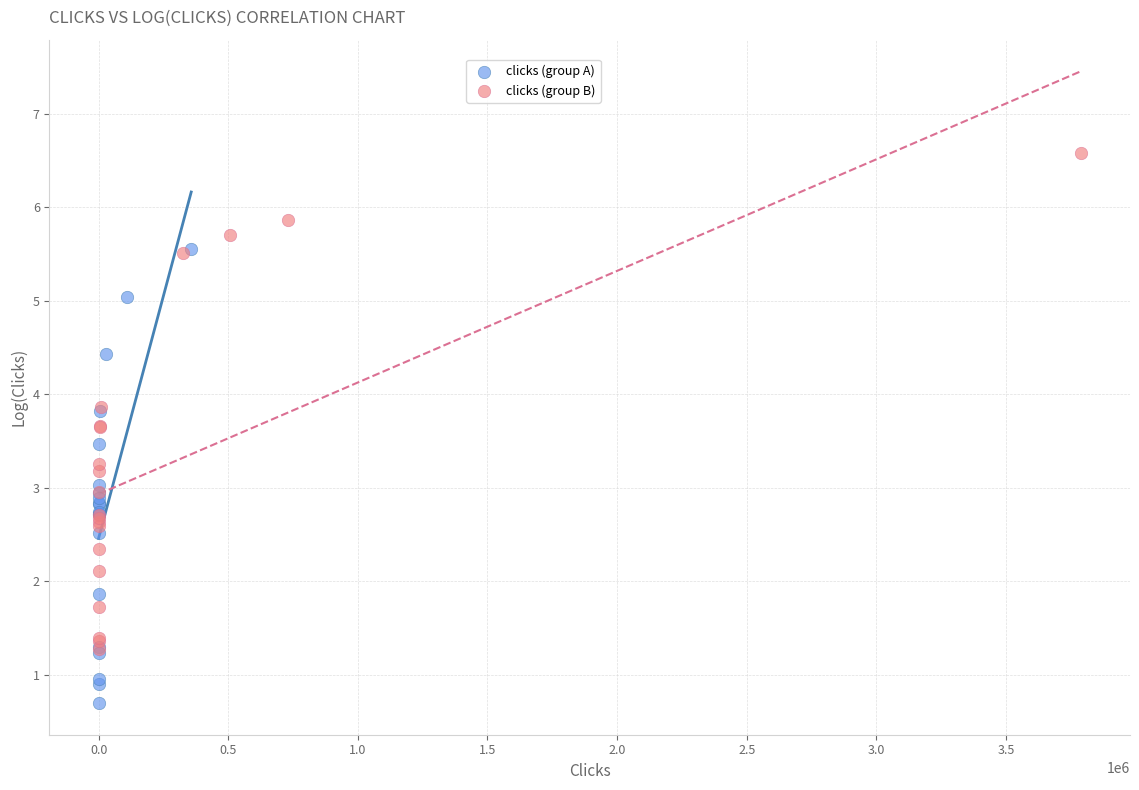

Which series contains the highest Y value?

clicks (group B)